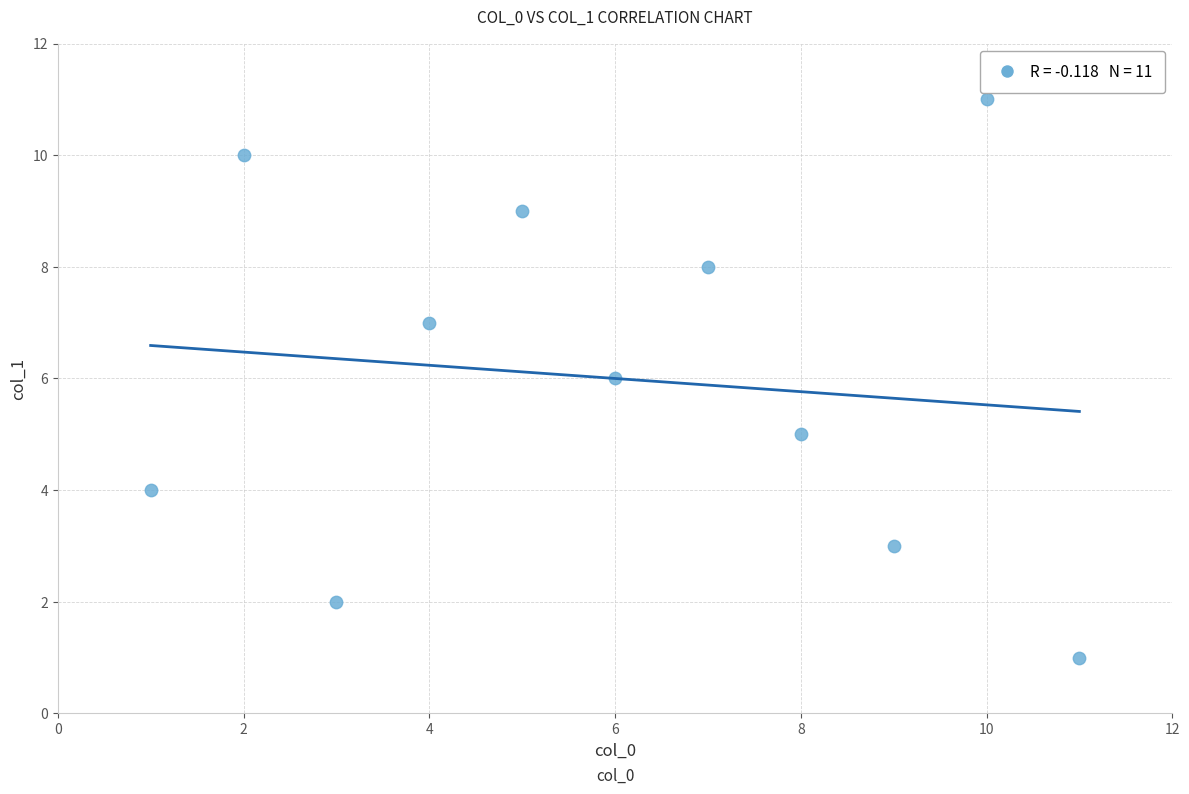

What is the range of X values (max minus min)?

10